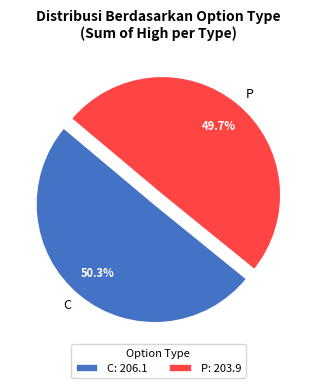

Does any single category account for the majority?

Yes